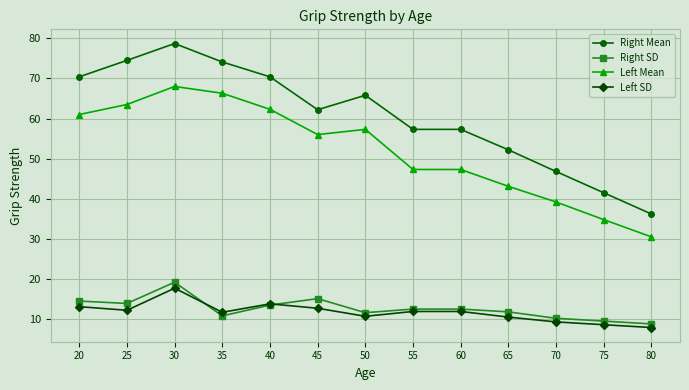

At which category is the sum across all series the highest?

30